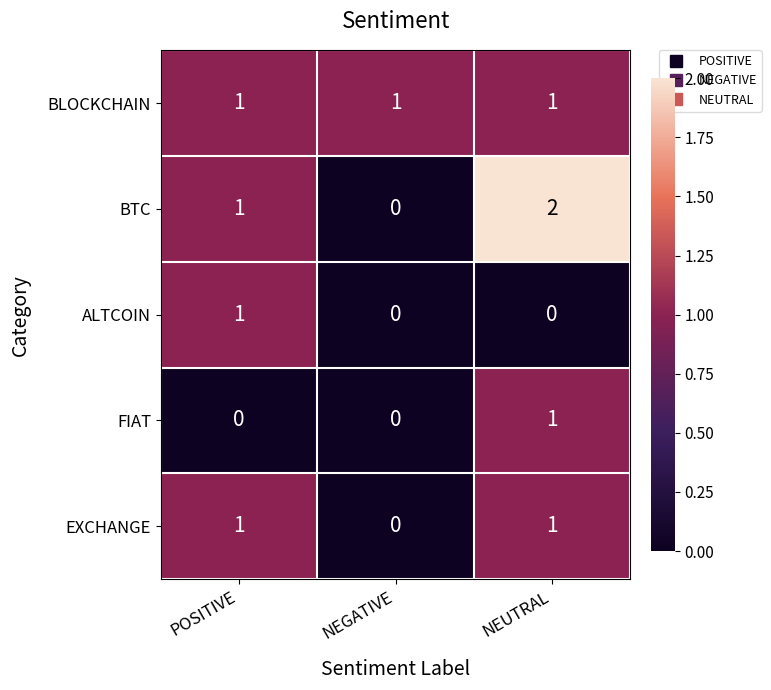

At which label does EXCHANGE reach its minimum?

NEGATIVE